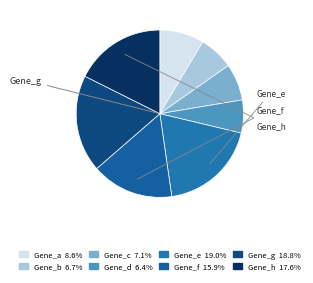

Rank the categories by value from lowest to highest.

Gene_d, Gene_b, Gene_c, Gene_a, Gene_f, Gene_h, Gene_g, Gene_e